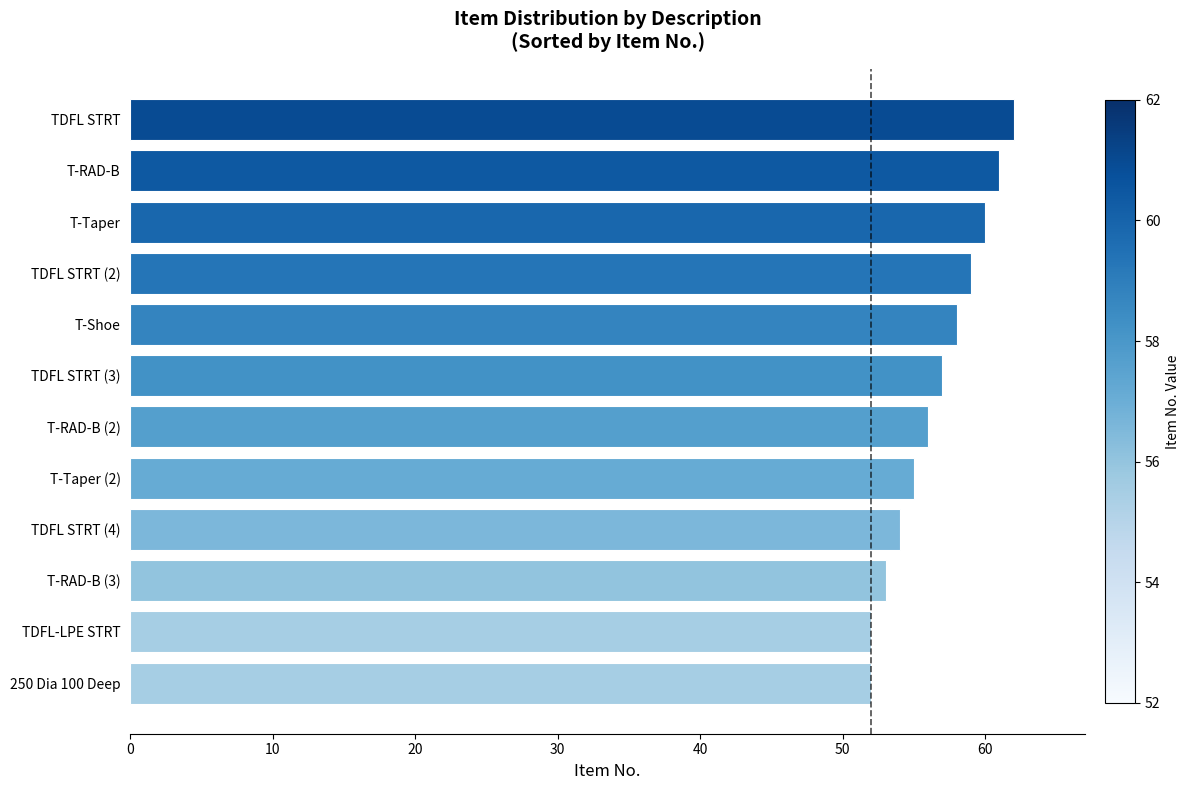

Are the bars grouped side by side (vs. stacked)?

No